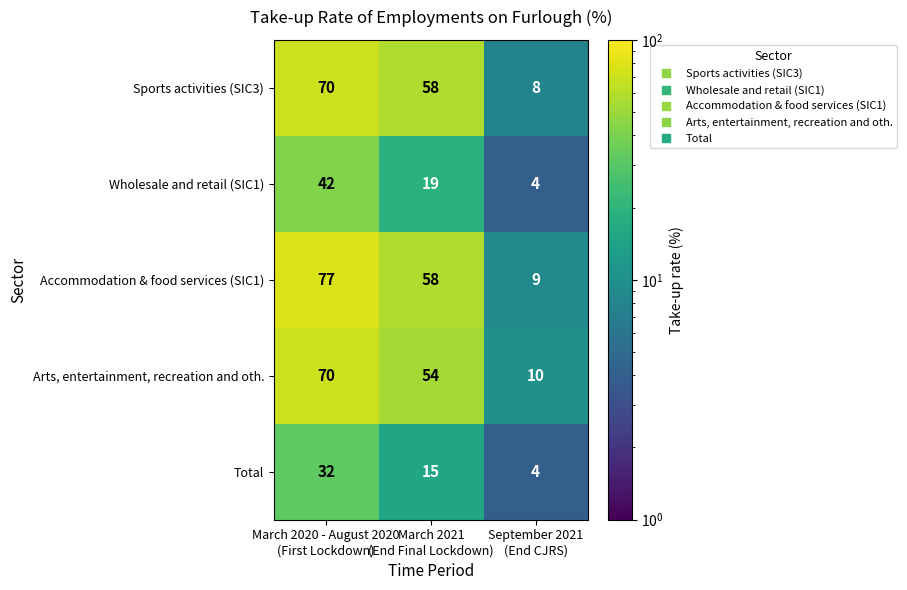

Which series has the widest spread of values?

Accommodation & food services (SIC1)